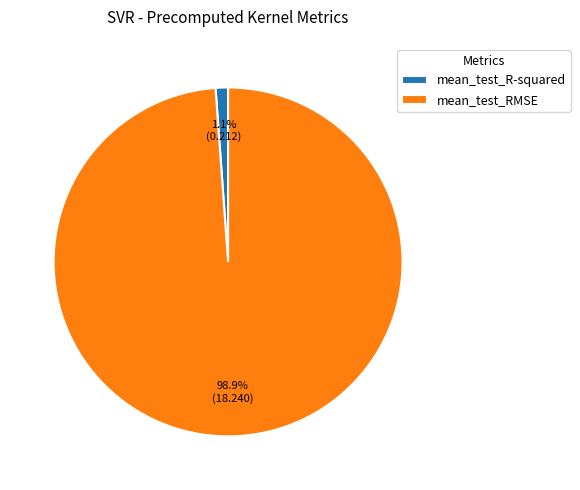

Between mean_test_RMSE and mean_test_R-squared, which is larger?

mean_test_RMSE